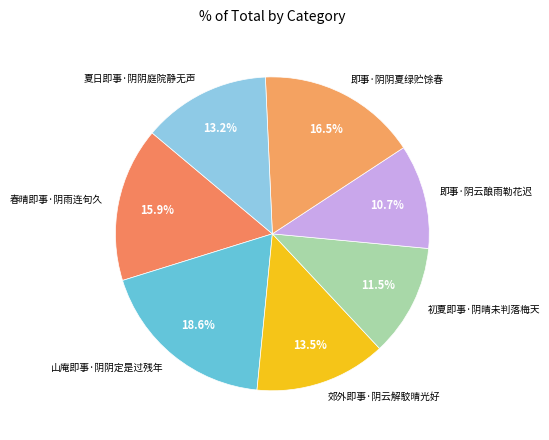

Combined, what portion of the pie is 初夏即事·阴晴未判落梅天 and 夏日即事·阴阴庭院静无声?

24.7%